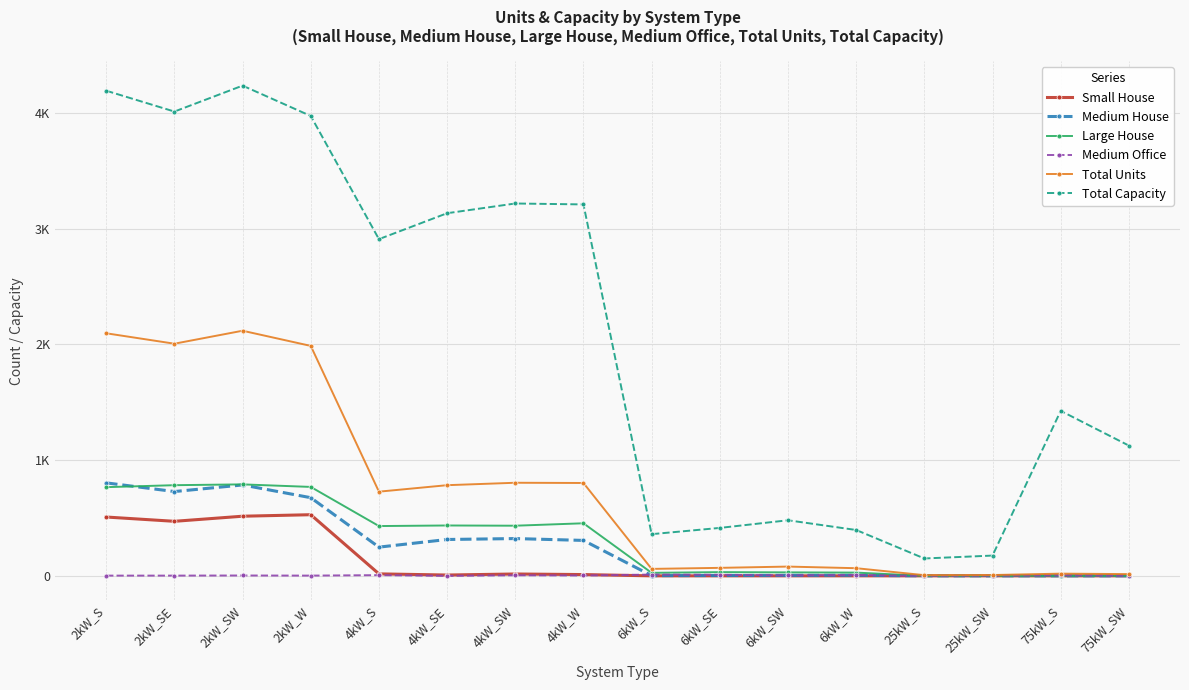

The value of Medium House at 25kW_SW is 0. True or false?

True